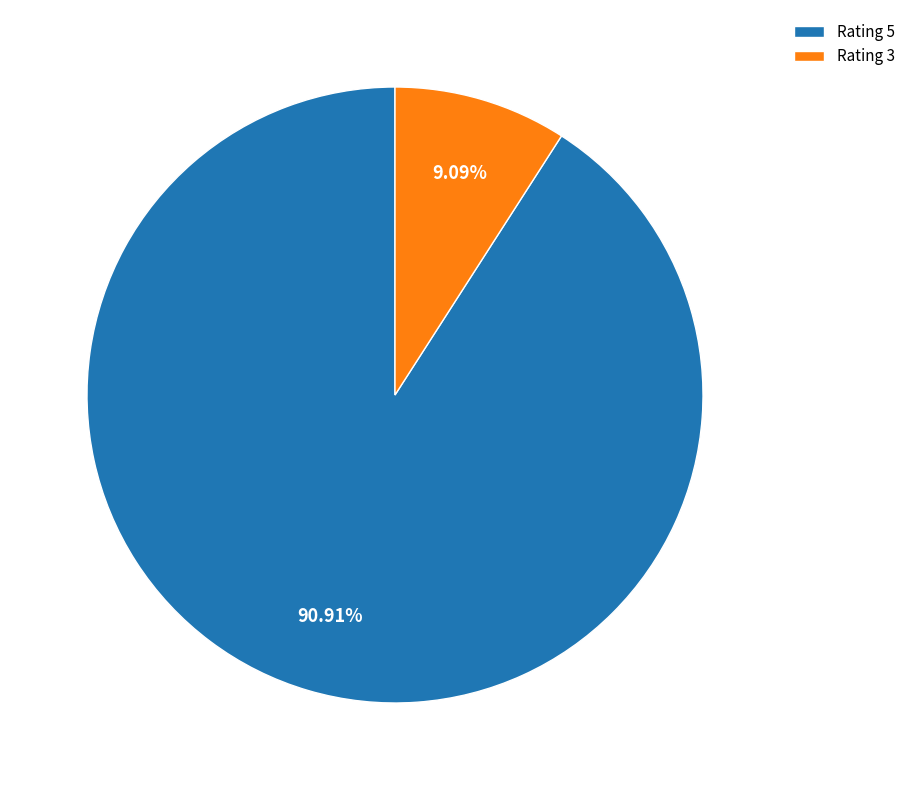

Count the number of slices in the pie.

2